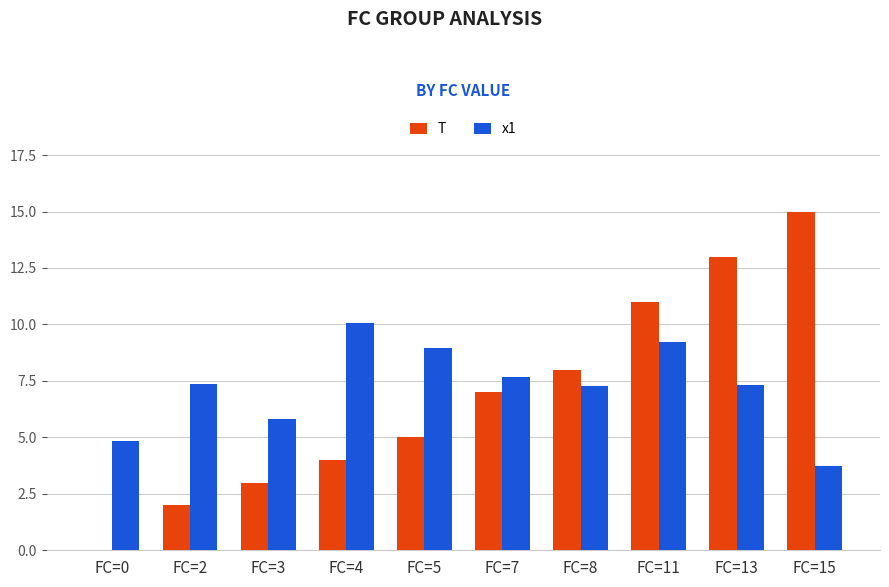

Reading left to right, extract all data points from this chart.

T: 0.0	2.0	3.0	4.0	5.0	7.0	8.0	11.0	13.0	15.0
x1: 4.8	7.3	5.8	10.1	9.0	7.7	7.3	9.2	7.3	3.7